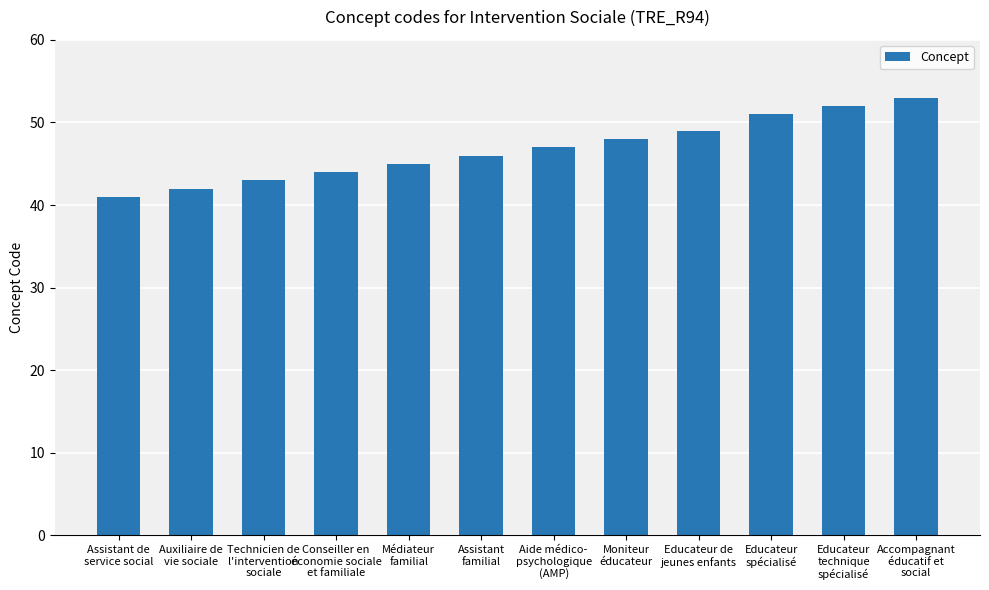

Which category has the lowest value across all series?

Assistant de
service social